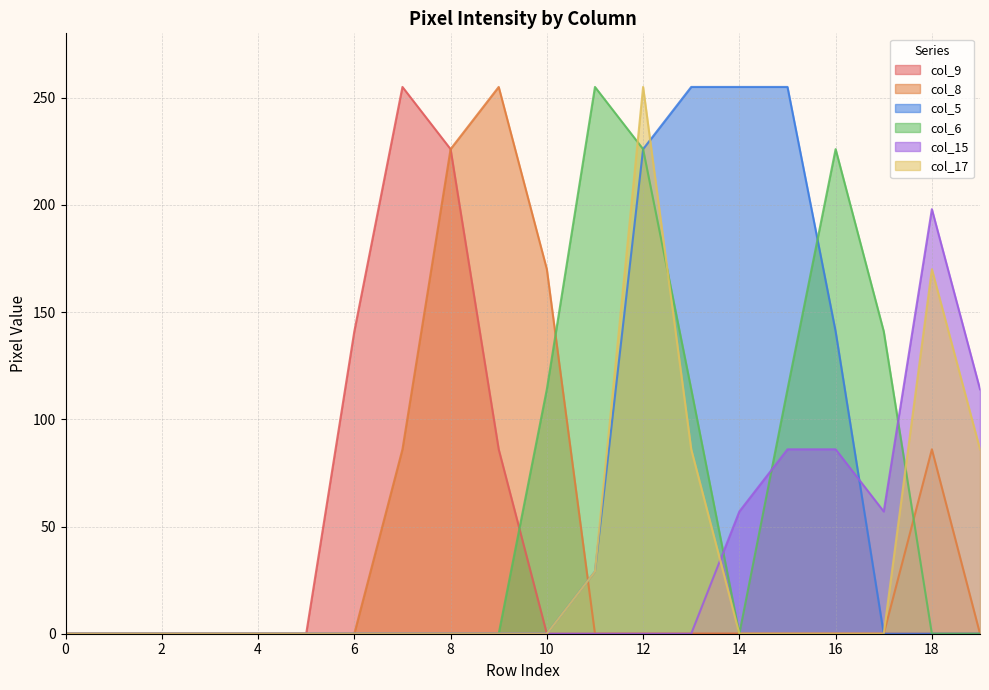

How many data points does each series have?

20